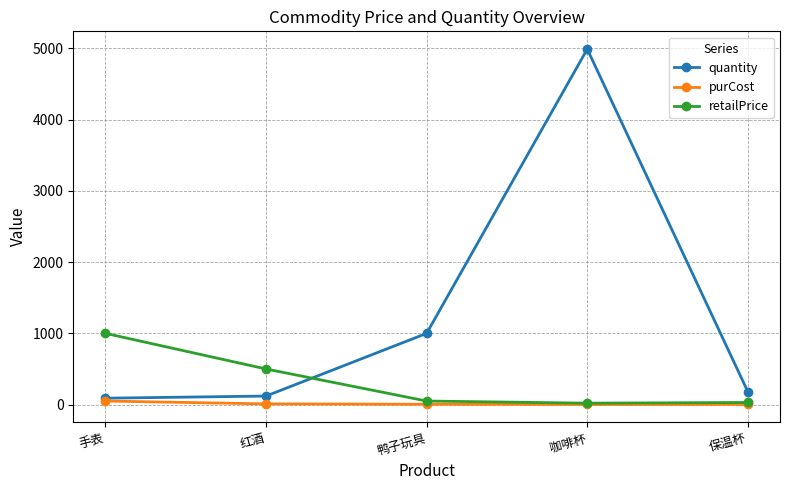

What is the smallest value displayed?

2